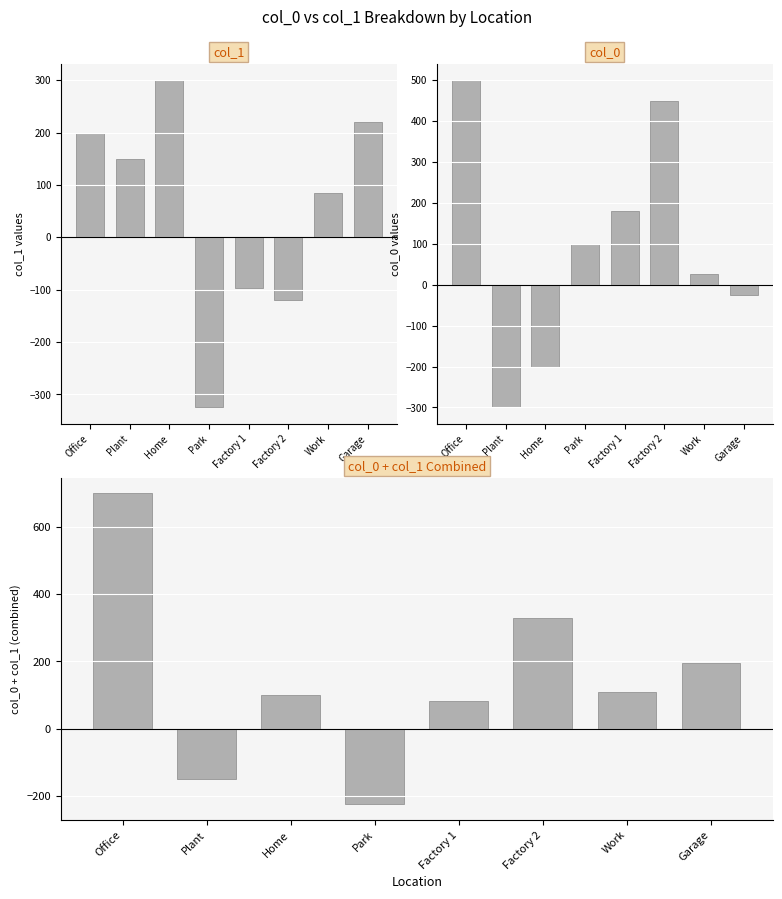

What are all the series names shown in the legend?

col_1, col_0, col_0 + col_1